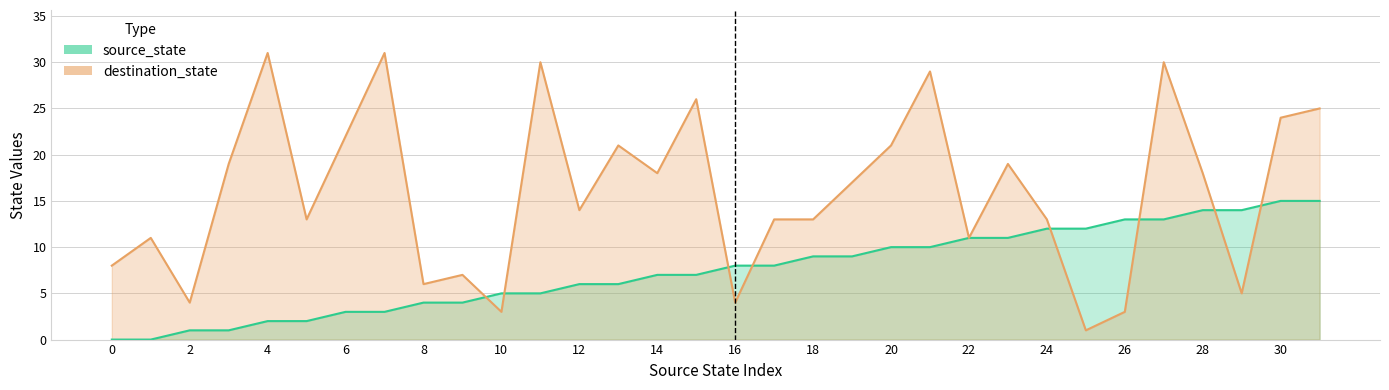

Reading left to right, what are all the values shown in this chart?

source_state: 0=0	1=0	2=1	3=1	4=2	5=2	6=3	7=3	8=4	9=4	10=5	11=5	12=6	13=6	14=7	15=7	16=8	17=8	18=9	19=9	20=10	21=10	22=11	23=11	24=12	25=12	26=13	27=13	28=14	29=14	30=15	31=15
destination_state: 0=8	1=11	2=4	3=19	4=31	5=13	6=22	7=31	8=6	9=7	10=3	11=30	12=14	13=21	14=18	15=26	16=4	17=13	18=13	19=17	20=21	21=29	22=11	23=19	24=13	25=1	26=3	27=30	28=18	29=5	30=24	31=25